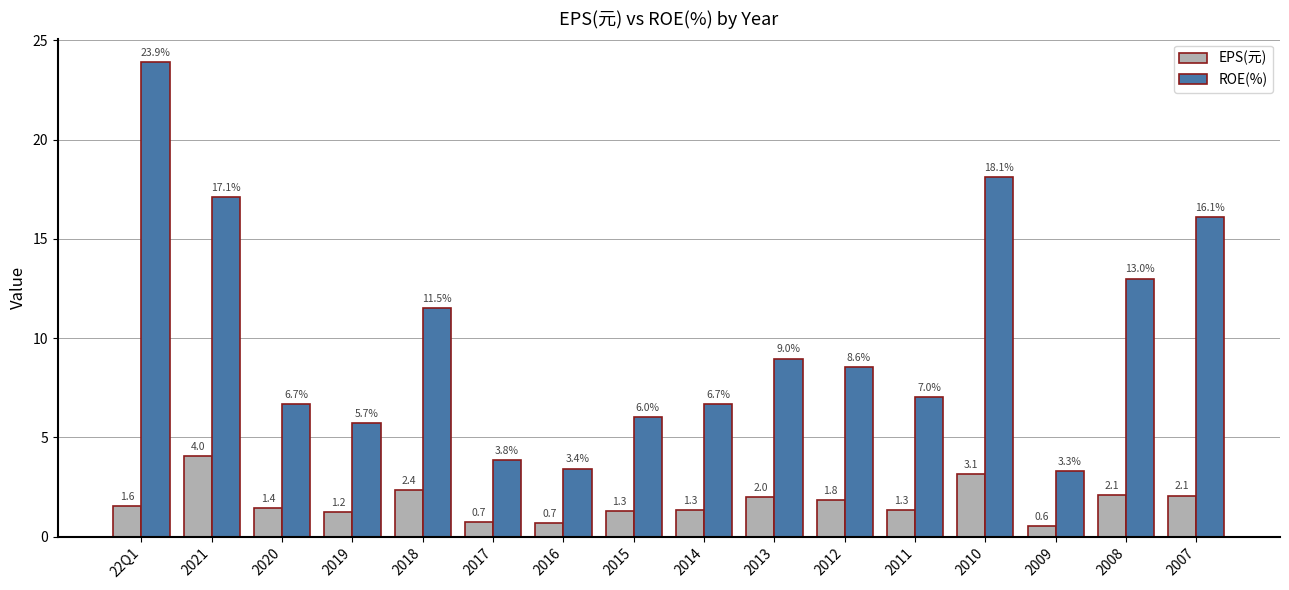

What position from the right is 2009?

3